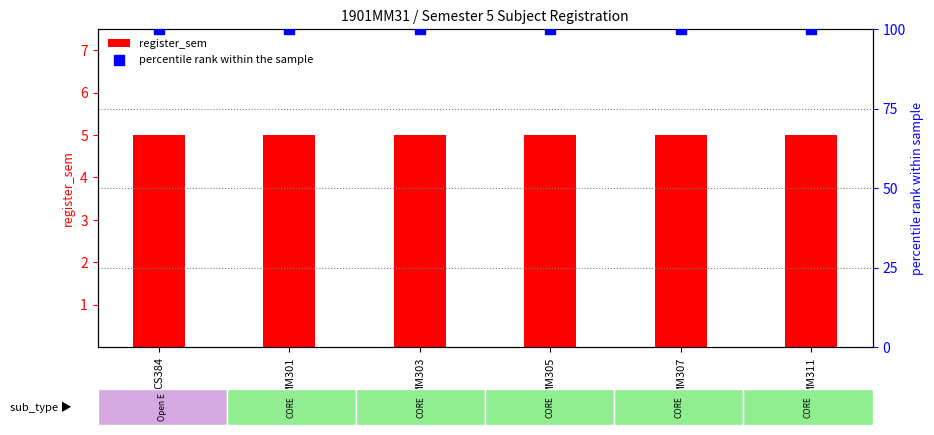

At how many categories does at least one series exceed 21?

6